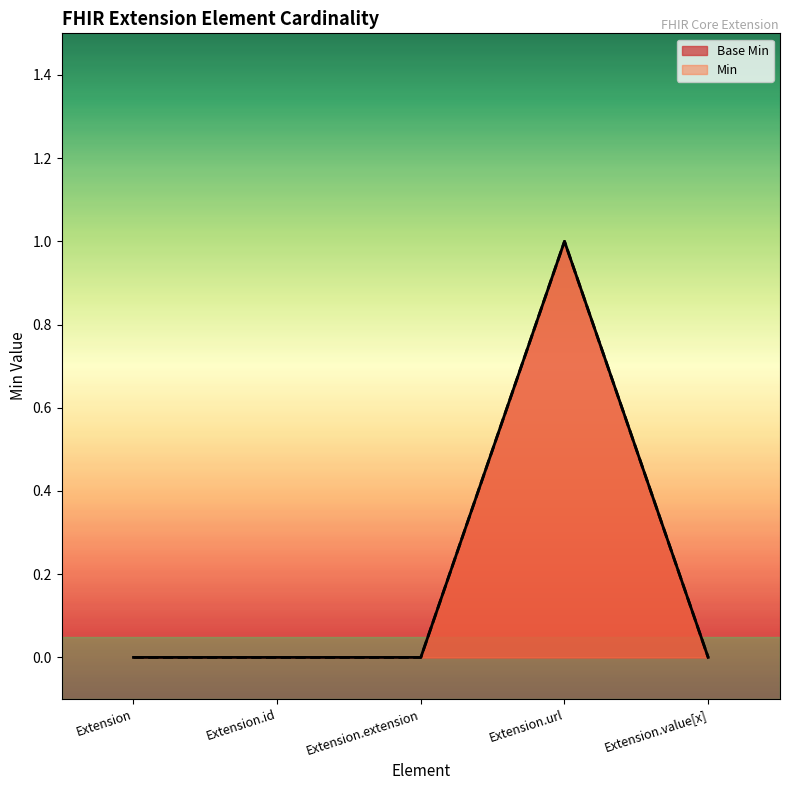

Which series has the largest total across all categories?

Base Min